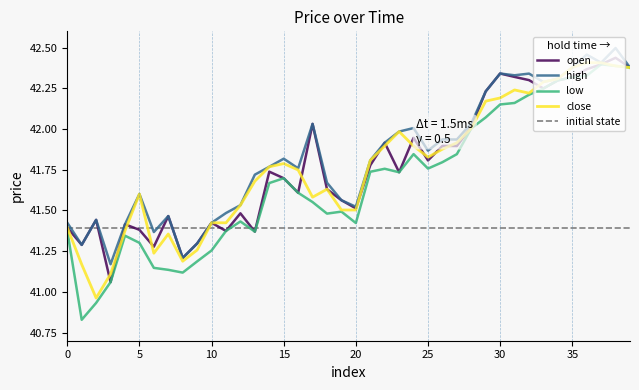

Reading right to left, transcribe all the data shown in this chart.

open: 39=42.4	38=42.4	37=42.4	36=42.4	35=42.3	34=42.3	33=42.2	32=42.3	31=42.3	30=42.3	29=42.2	28=42.0	27=41.9	26=41.9	25=41.8	24=41.9	23=41.7	22=41.9	21=41.8	20=41.5	19=41.6	18=41.6	17=42.0	16=41.6	15=41.7	14=41.7	13=41.4	12=41.5	11=41.4	10=41.4	9=41.3	8=41.2	7=41.5	6=41.3	5=41.4	4=41.4	3=41.1	2=41.4	1=41.3	0=41.4
high: 39=42.4	38=42.5	37=42.4	36=42.5	35=42.4	34=42.3	33=42.3	32=42.3	31=42.3	30=42.3	29=42.2	28=42.0	27=41.9	26=41.9	25=41.9	24=42.0	23=42.0	22=41.9	21=41.8	20=41.5	19=41.6	18=41.7	17=42.0	16=41.8	15=41.8	14=41.8	13=41.7	12=41.5	11=41.5	10=41.4	9=41.3	8=41.2	7=41.5	6=41.4	5=41.6	4=41.4	3=41.2	2=41.4	1=41.3	0=41.4
low: 39=42.4	38=42.4	37=42.4	36=42.3	35=42.3	34=42.3	33=42.2	32=42.2	31=42.2	30=42.2	29=42.1	28=42.0	27=41.8	26=41.8	25=41.8	24=41.8	23=41.7	22=41.8	21=41.7	20=41.4	19=41.5	18=41.5	17=41.6	16=41.6	15=41.7	14=41.7	13=41.4	12=41.4	11=41.4	10=41.3	9=41.2	8=41.1	7=41.1	6=41.1	5=41.3	4=41.3	3=41.1	2=40.9	1=40.8	0=41.4
close: 39=42.4	38=42.4	37=42.4	36=42.4	35=42.4	34=42.3	33=42.3	32=42.2	31=42.2	30=42.2	29=42.2	28=42.0	27=41.9	26=41.9	25=41.8	24=41.9	23=42.0	22=41.9	21=41.8	20=41.5	19=41.5	18=41.6	17=41.6	16=41.7	15=41.8	14=41.8	13=41.7	12=41.5	11=41.4	10=41.4	9=41.3	8=41.2	7=41.4	6=41.2	5=41.6	4=41.4	3=41.1	2=41.0	1=41.2	0=41.4